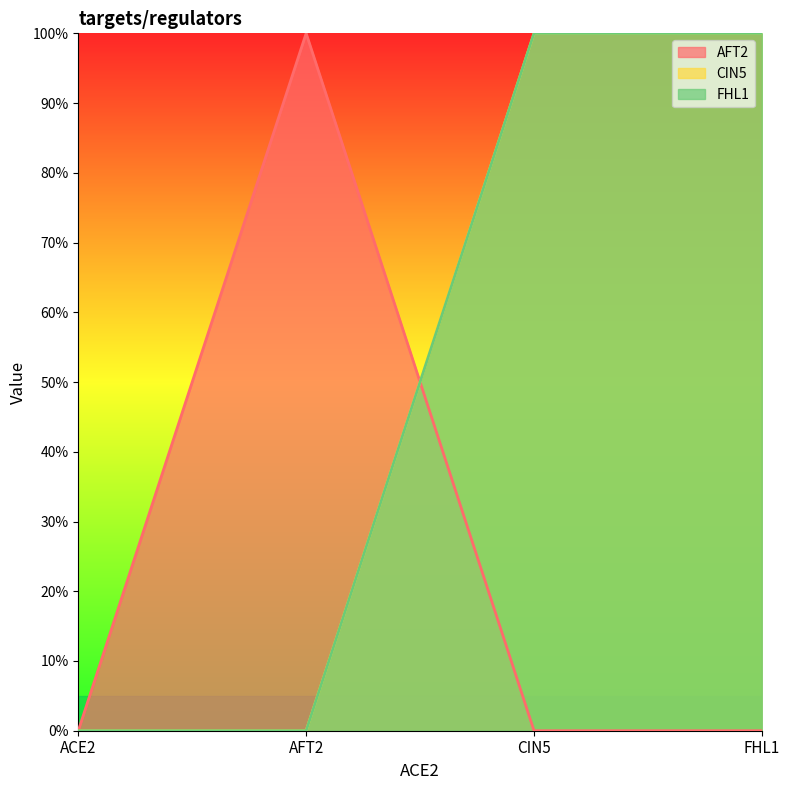

True or false: CIN5 and FHL1 intersect in this chart.

False